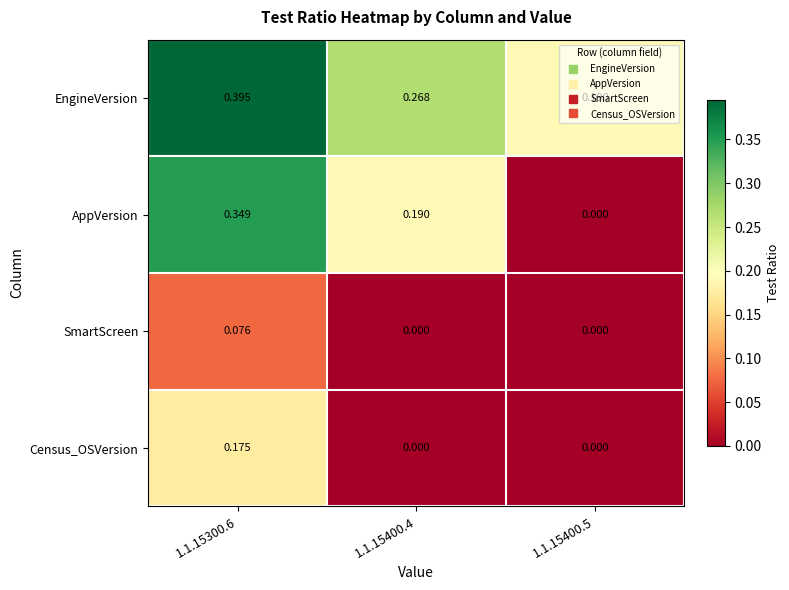

Which series changed the most between 1.1.15400.4 and 1.1.15400.5?

AppVersion